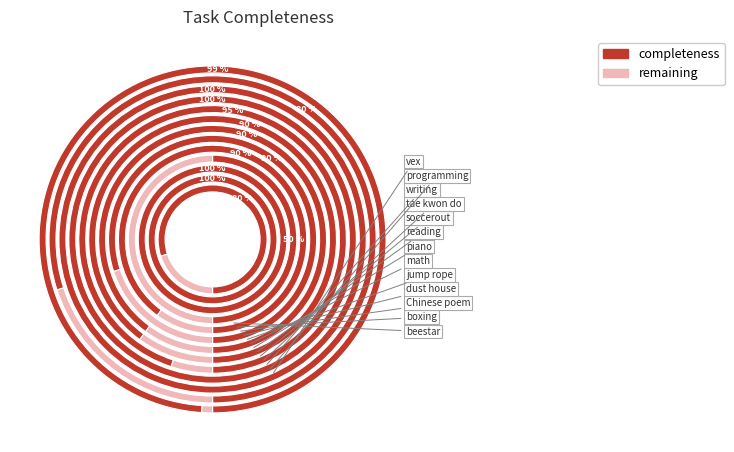

Combined, what portion of the pie is piano and math?

14.7%